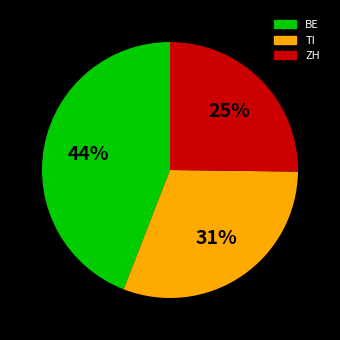

Is there any slice that represents more than half of the pie?

No